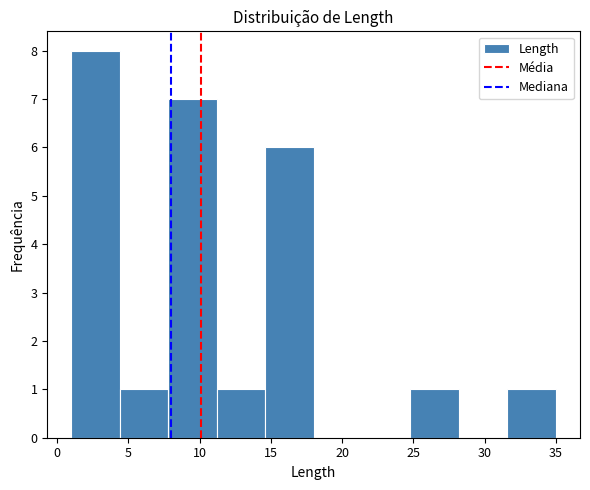

Which range on the x-axis has the tallest bar?

1.0 to 4.4